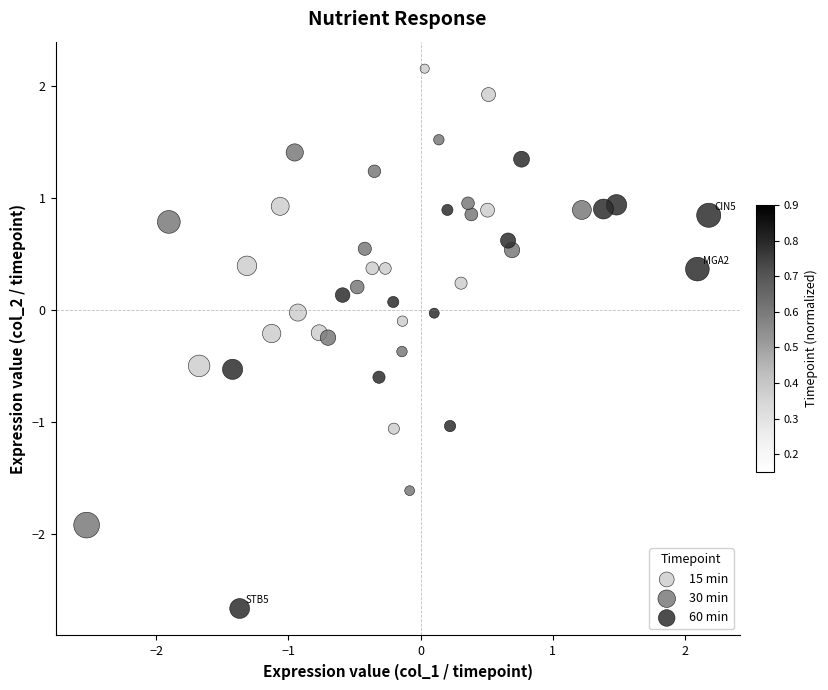

Which series has the widest spread of Y values?

60 min